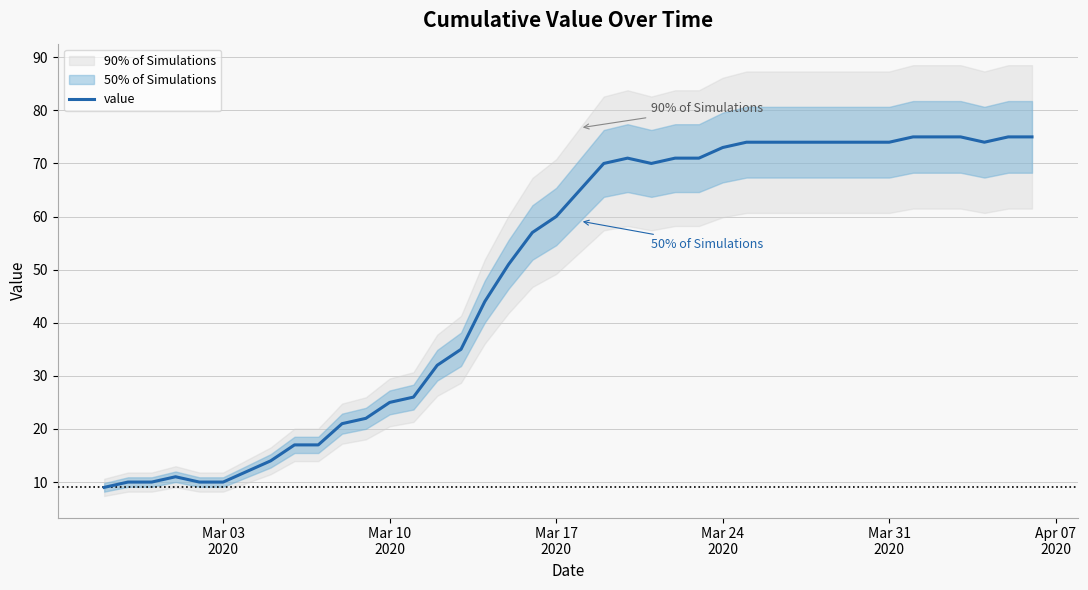

What is the highest value of the value series?

75